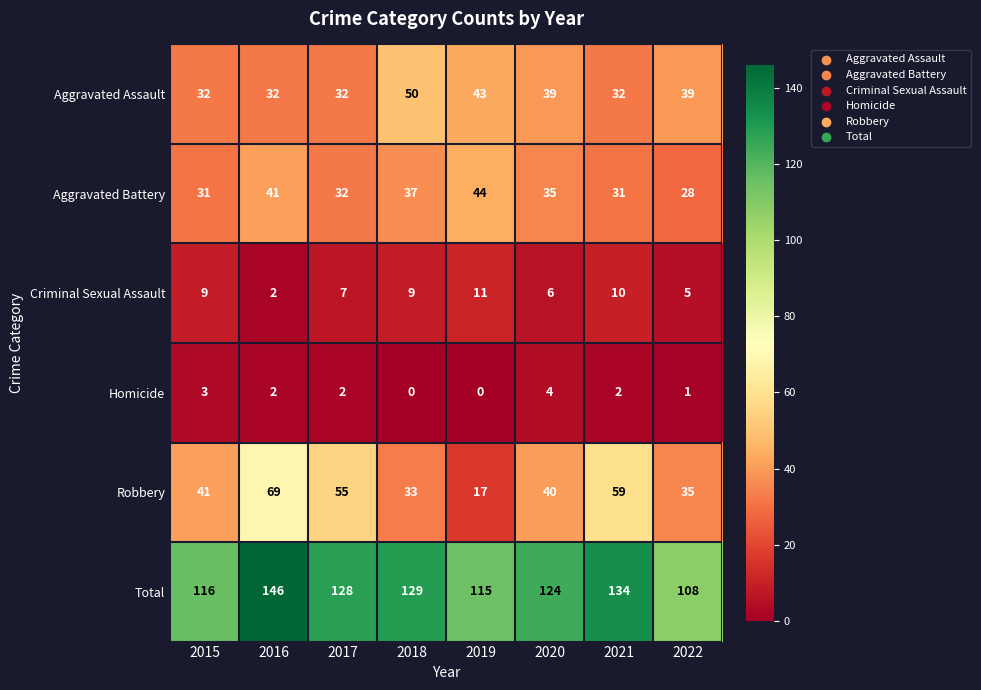

List the series in order of their peak value, lowest first.

Homicide, Criminal Sexual Assault, Aggravated Battery, Aggravated Assault, Robbery, Total